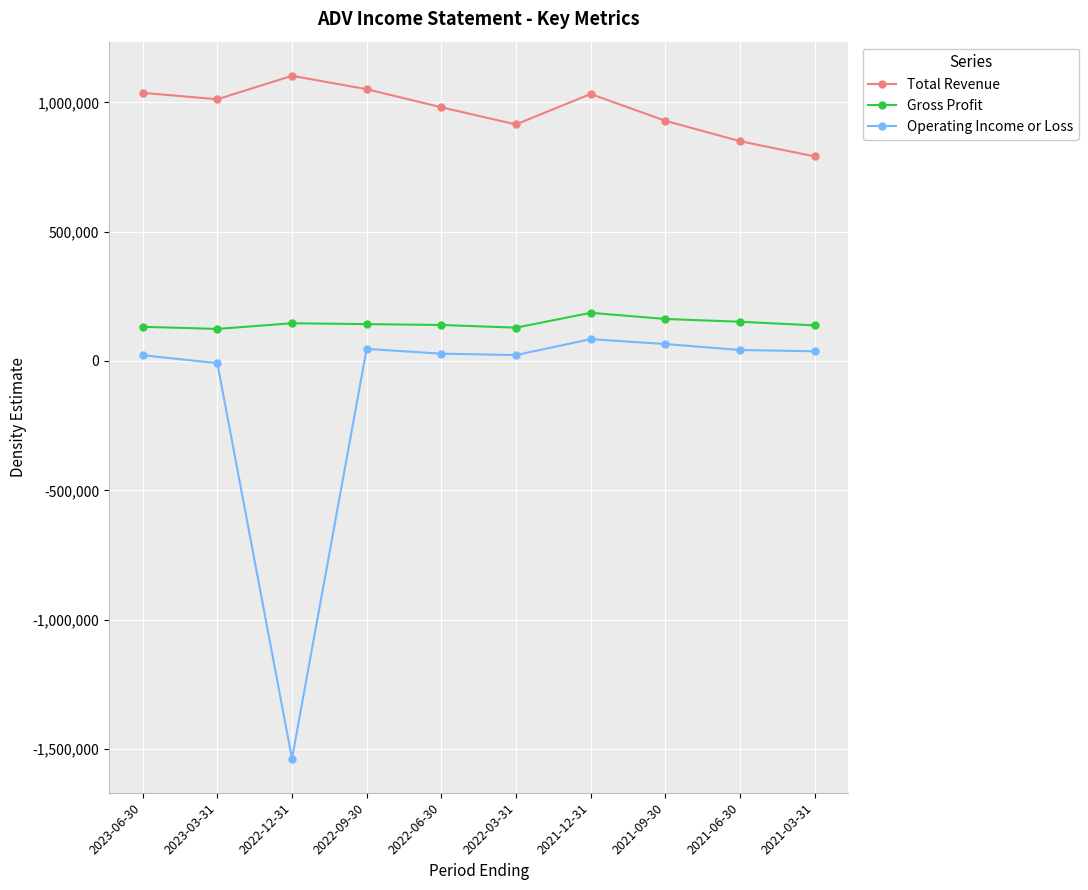

What is the maximum value for Gross Profit?

186300